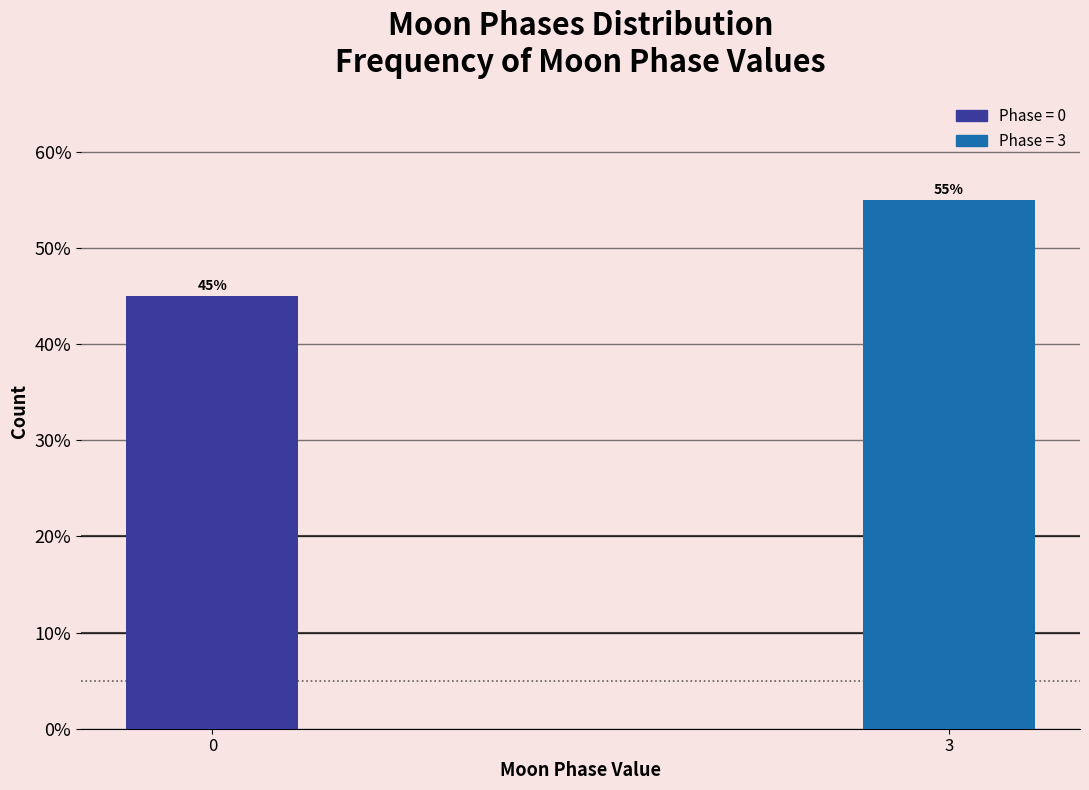

Reading left to right, extract all data points from this chart.

45.0	55.0